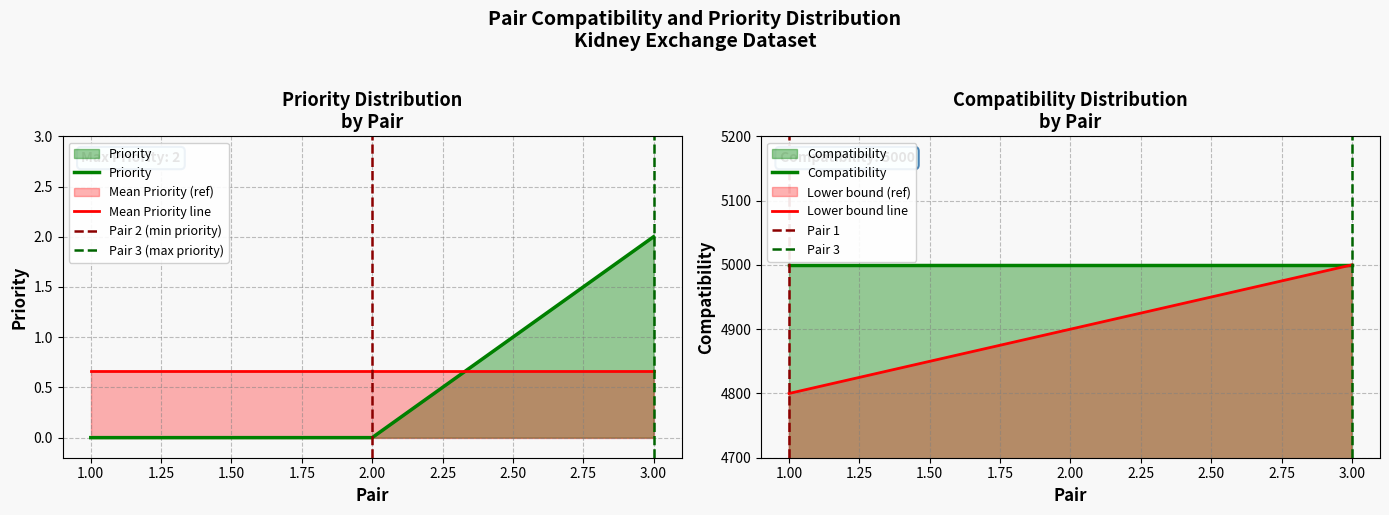

How many positive values are there?

1